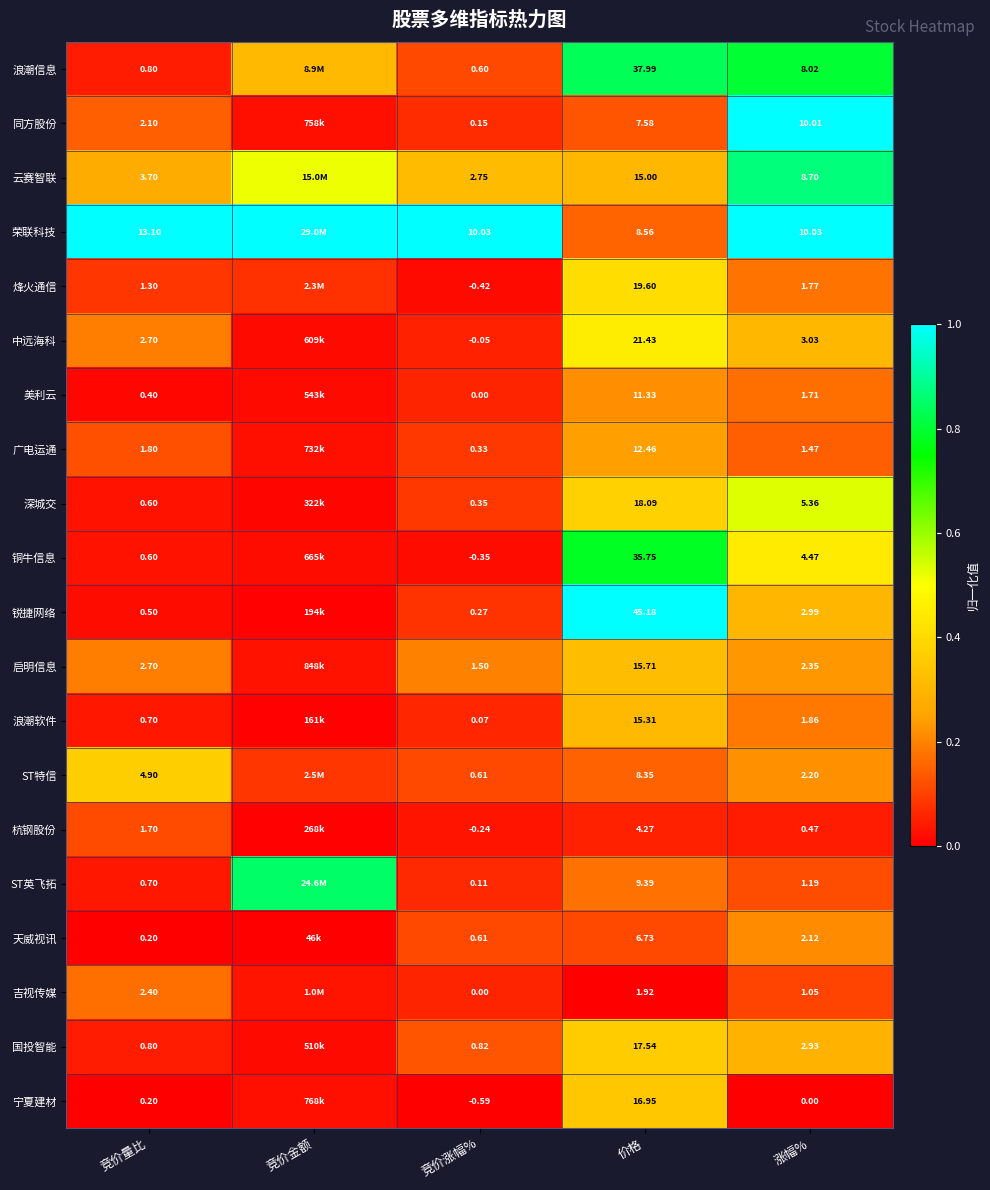

At 价格, list the series in order from largest to smallest.

锐捷网络, 浪潮信息, 铜牛信息, 中远海科, 烽火通信, 深城交, 国投智能, 宁夏建材, 启明信息, 浪潮软件, 云赛智联, 广电运通, 美利云, ST英飞拓, 荣联科技, ST特信, 同方股份, 天威视讯, 杭钢股份, 吉视传媒